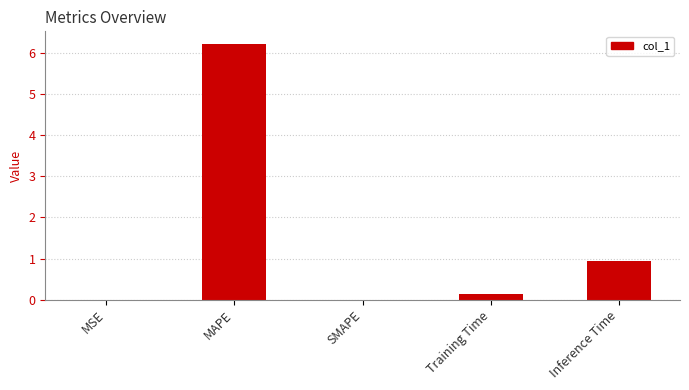

What is the sum of the values at Inference Time and MAPE?

7.2